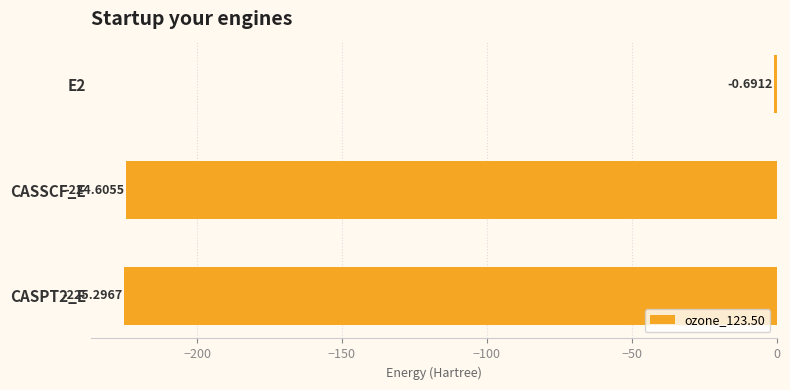

Are the bars horizontal?

Yes